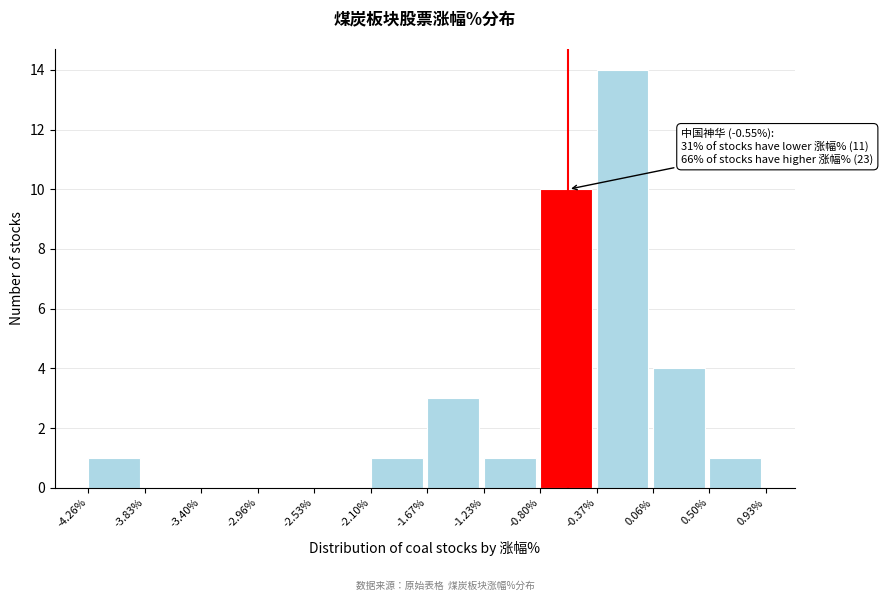

Over which range of the x-axis is the bar tallest?

-0.37% to 0.06%